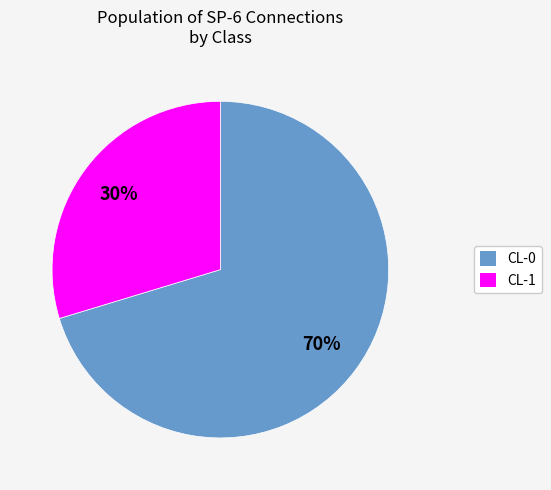

Is there a majority slice in this chart?

Yes